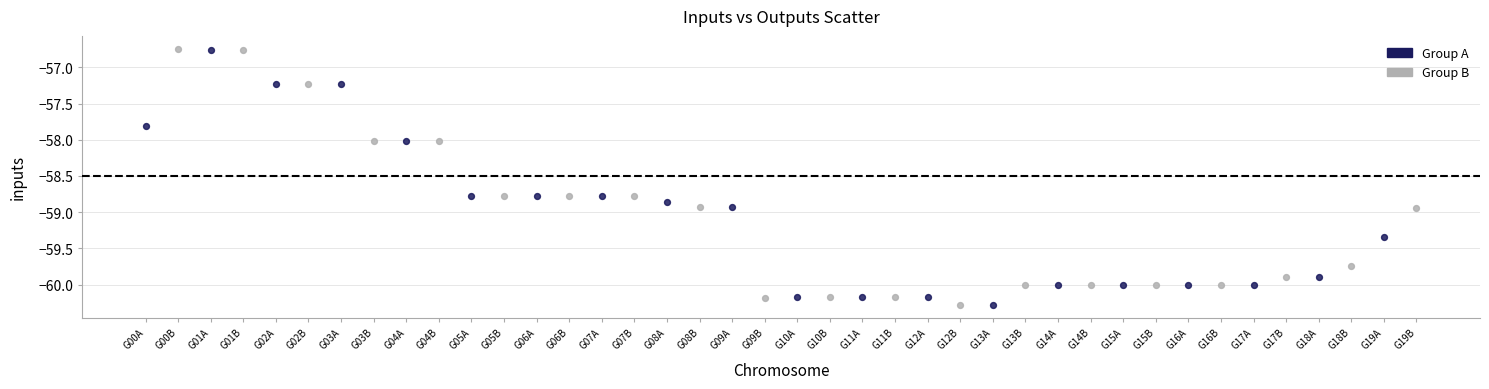

Which series has the widest spread of Y values?

Group B